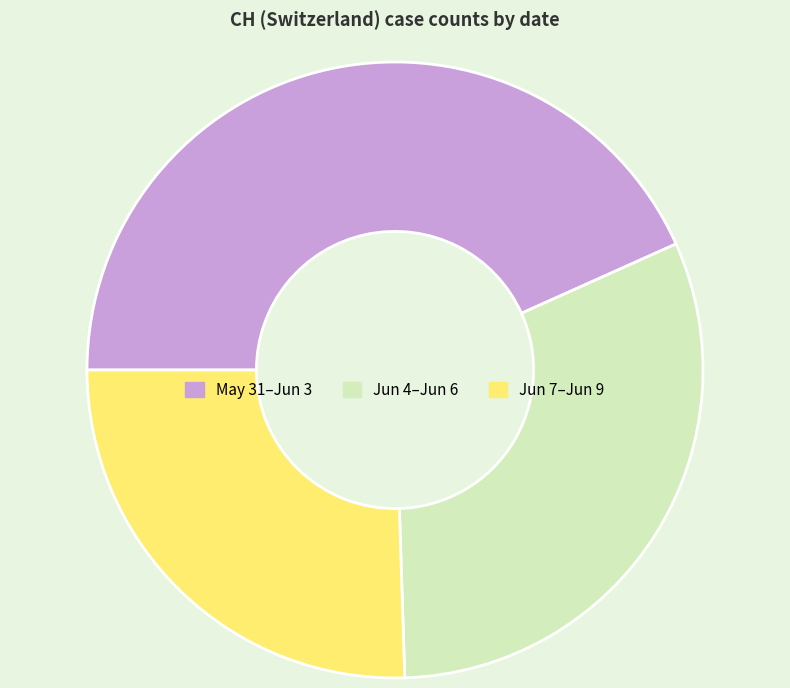

Does any single category account for the majority?

No